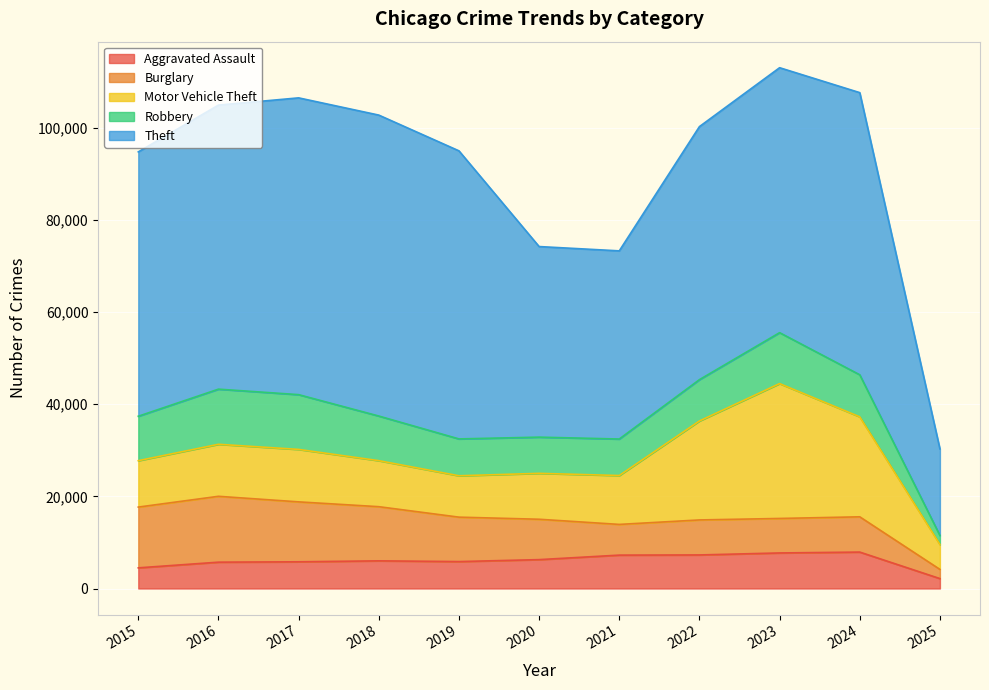

What is the difference between the highest and lowest values at 2017?

58593